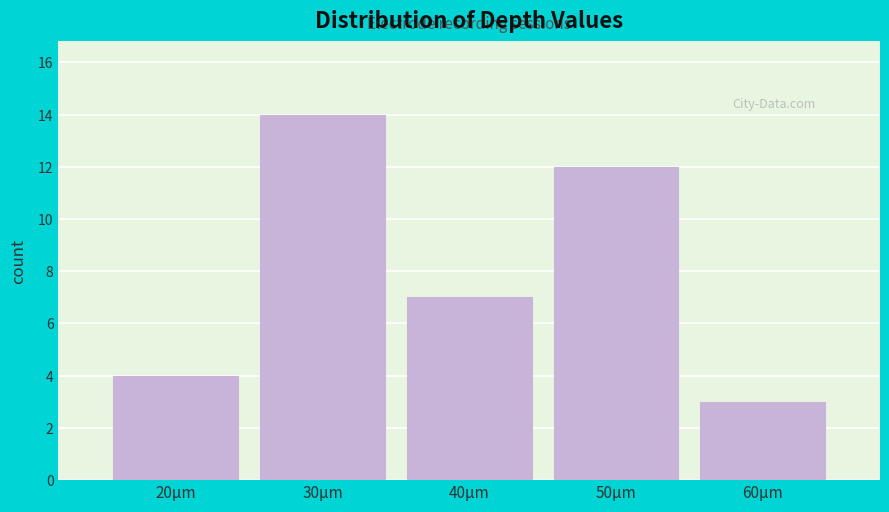

Reading left to right, transcribe all the data shown in this chart.

4	14	7	12	3